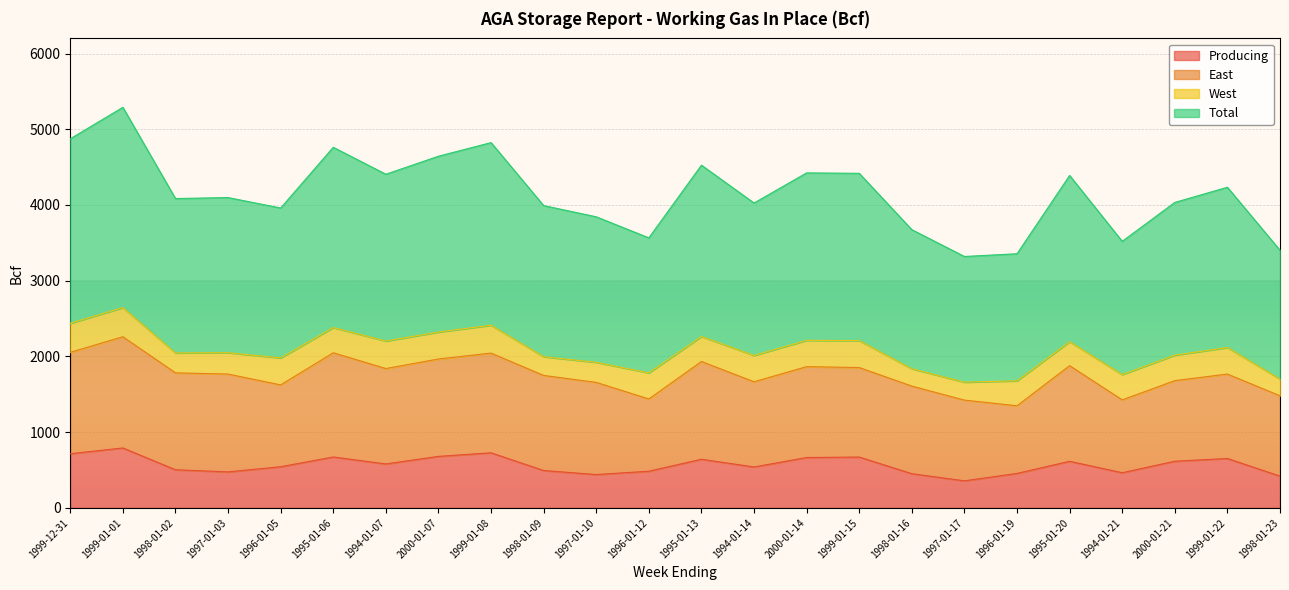

What is the value of the Total point at the 6th from the left?

4762